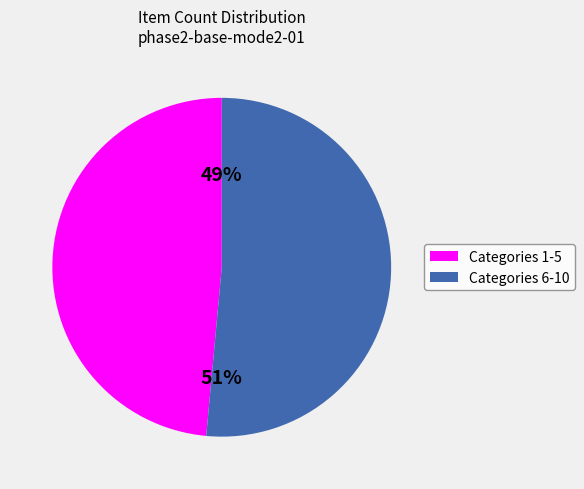

Is there a majority slice in this chart?

Yes